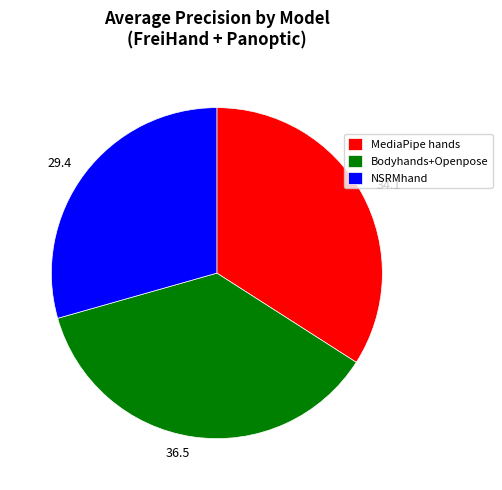

Does Bodyhands+Openpose represent more than half of the total?

No